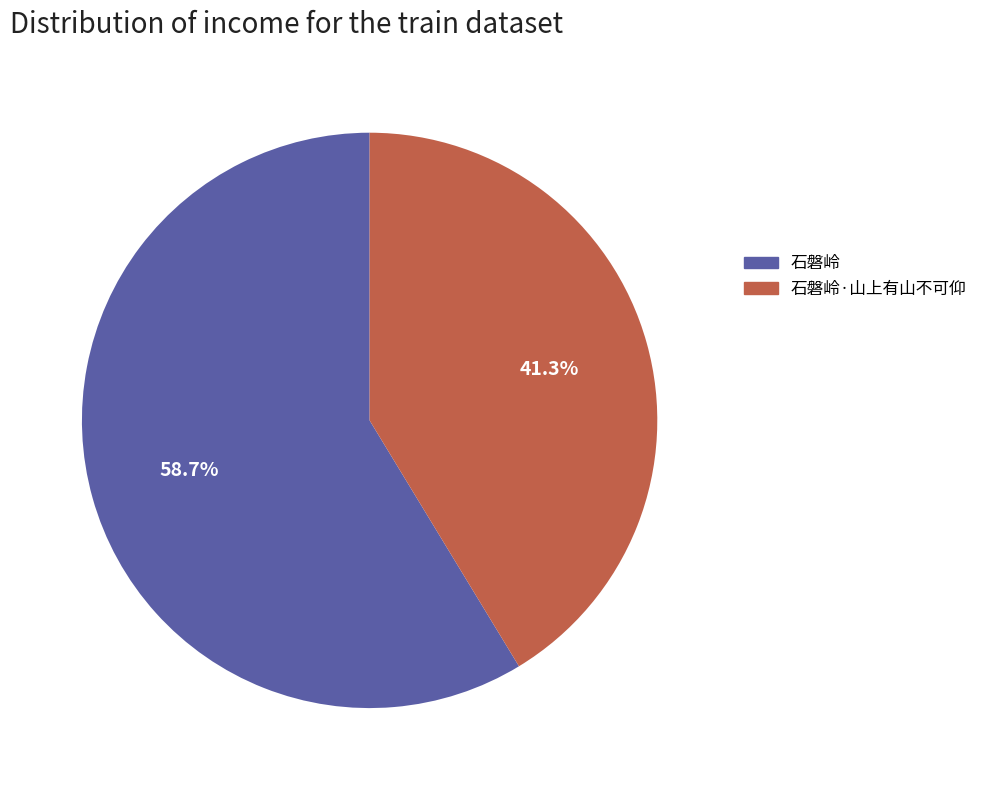

How many slices are in this pie chart?

2